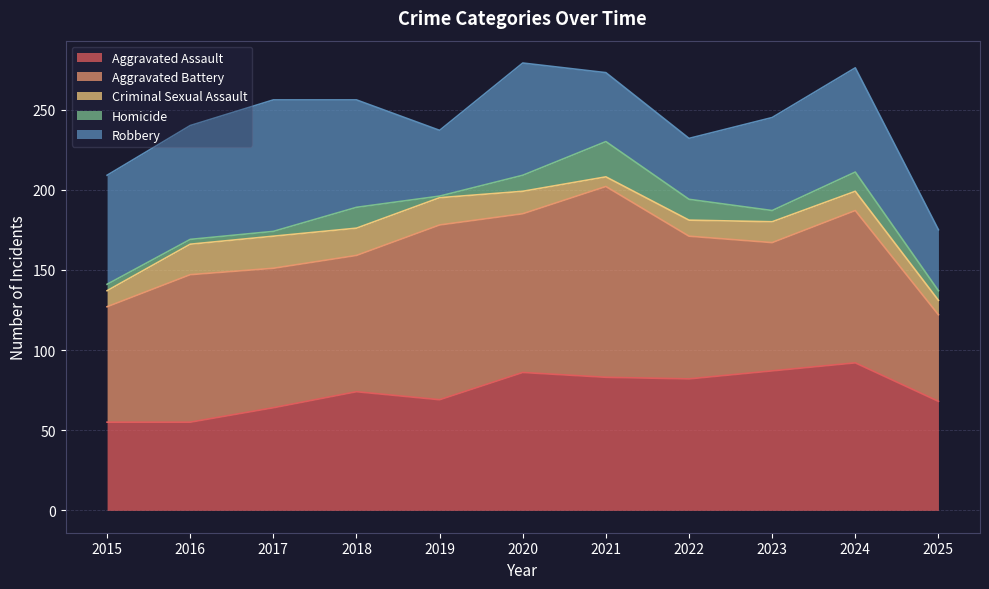

How many lines are shown in the chart?

5